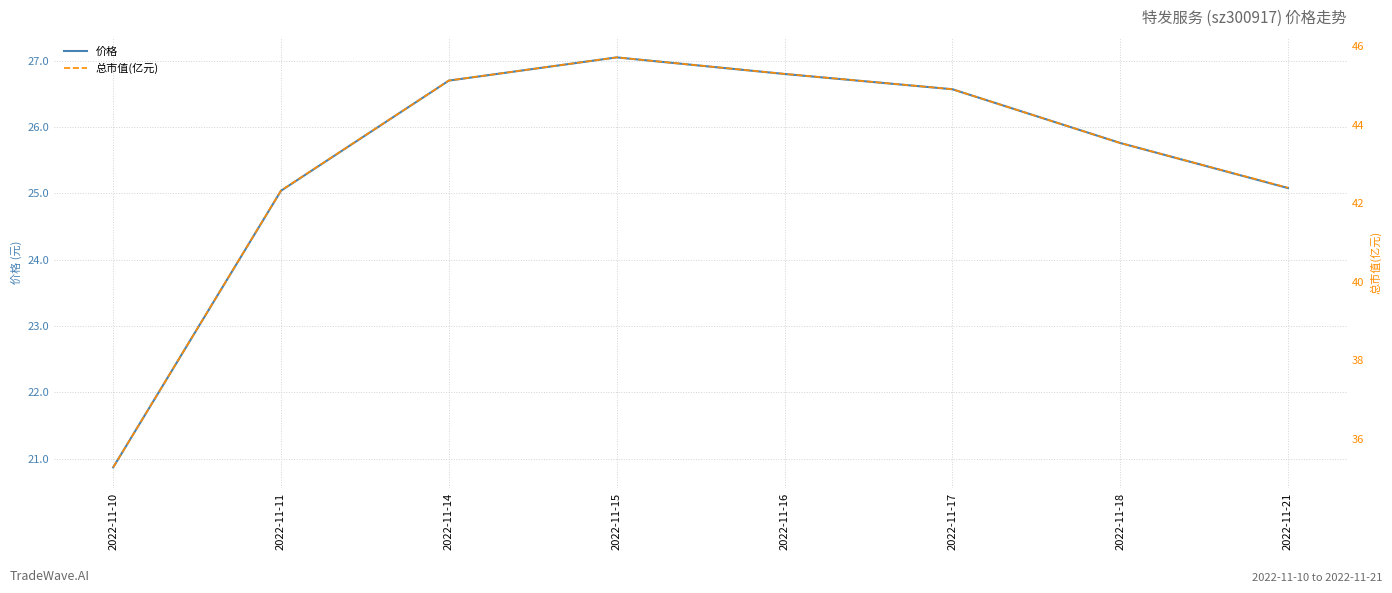

What is the sum of all 价格 values?

203.9